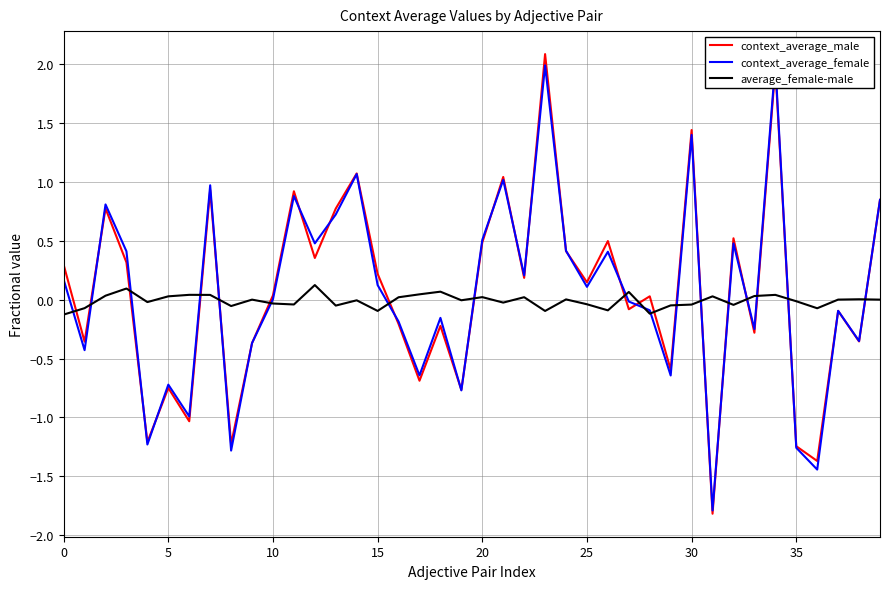

Reading left to right, transcribe all the data shown in this chart.

context_average_male: 0.3	-0.4	0.8	0.3	-1.2	-0.7	-1.0	0.9	-1.2	-0.4	0.0	0.9	0.4	0.8	1.1	0.2	-0.2	-0.7	-0.2	-0.8	0.5	1.0	0.2	2.1	0.4	0.1	0.5	-0.1	0.0	-0.6	1.4	-1.8	0.5	-0.3	2.0	-1.2	-1.4	-0.1	-0.4	0.8
context_average_female: 0.2	-0.4	0.8	0.4	-1.2	-0.7	-1.0	1.0	-1.3	-0.4	0.0	0.9	0.5	0.7	1.1	0.1	-0.2	-0.6	-0.2	-0.8	0.5	1.0	0.2	2.0	0.4	0.1	0.4	-0.0	-0.1	-0.6	1.4	-1.8	0.5	-0.2	2.0	-1.3	-1.4	-0.1	-0.4	0.8
average_female-male: -0.1	-0.1	0.0	0.1	-0.0	0.0	0.0	0.0	-0.1	0.0	-0.0	-0.0	0.1	-0.1	-0.0	-0.1	0.0	0.0	0.1	-0.0	0.0	-0.0	0.0	-0.1	0.0	-0.0	-0.1	0.1	-0.1	-0.0	-0.0	0.0	-0.0	0.0	0.0	-0.0	-0.1	0.0	0.0	0.0